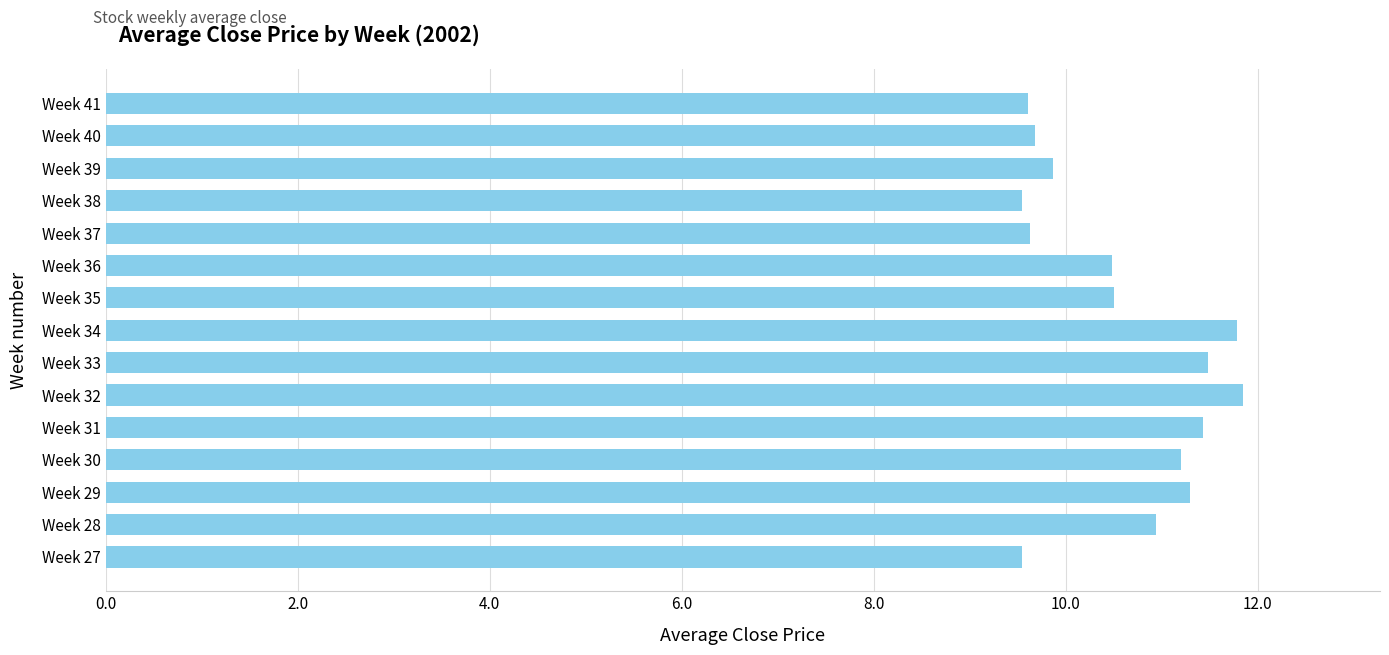

What is the smallest value displayed?

9.5